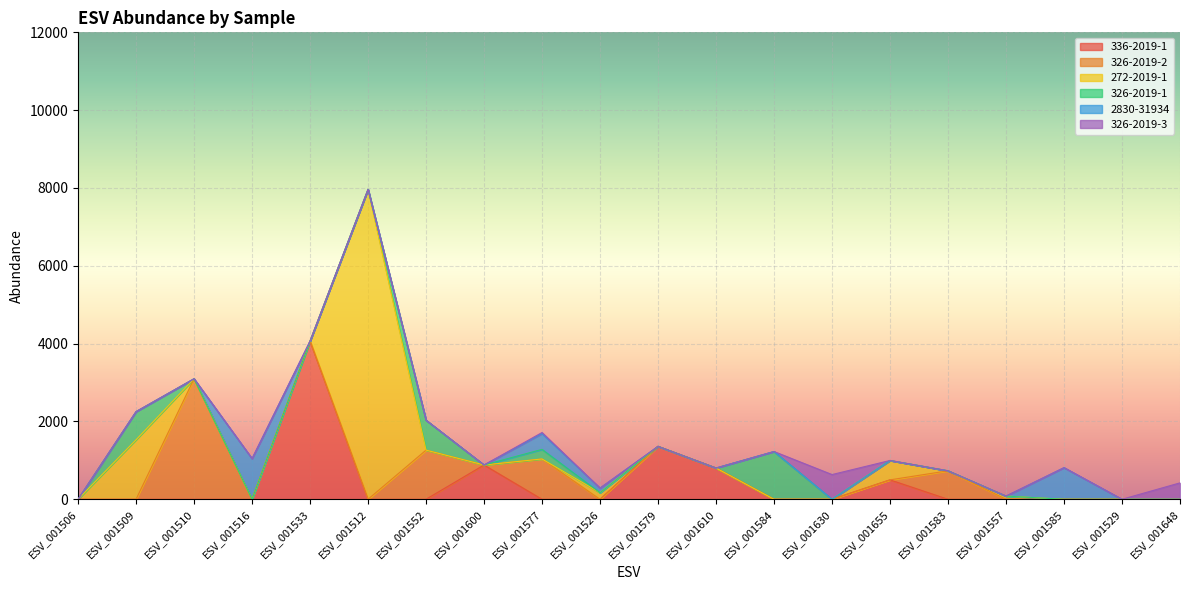

Which series has the largest total across all categories?

272-2019-1